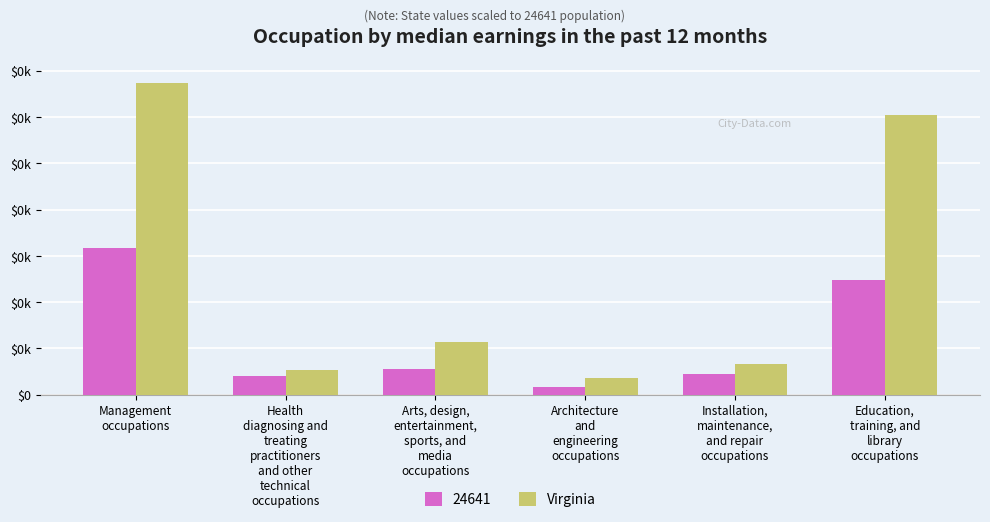

What position from the right is Architecture
and
engineering
occupations?

3